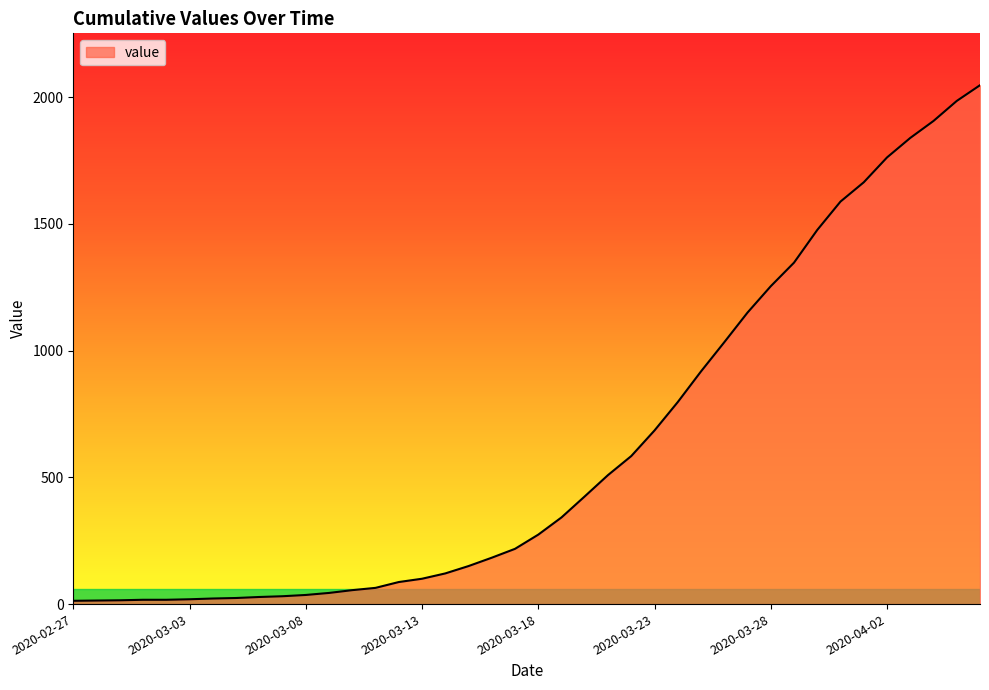

What is the value of the 7th point from the left?

22